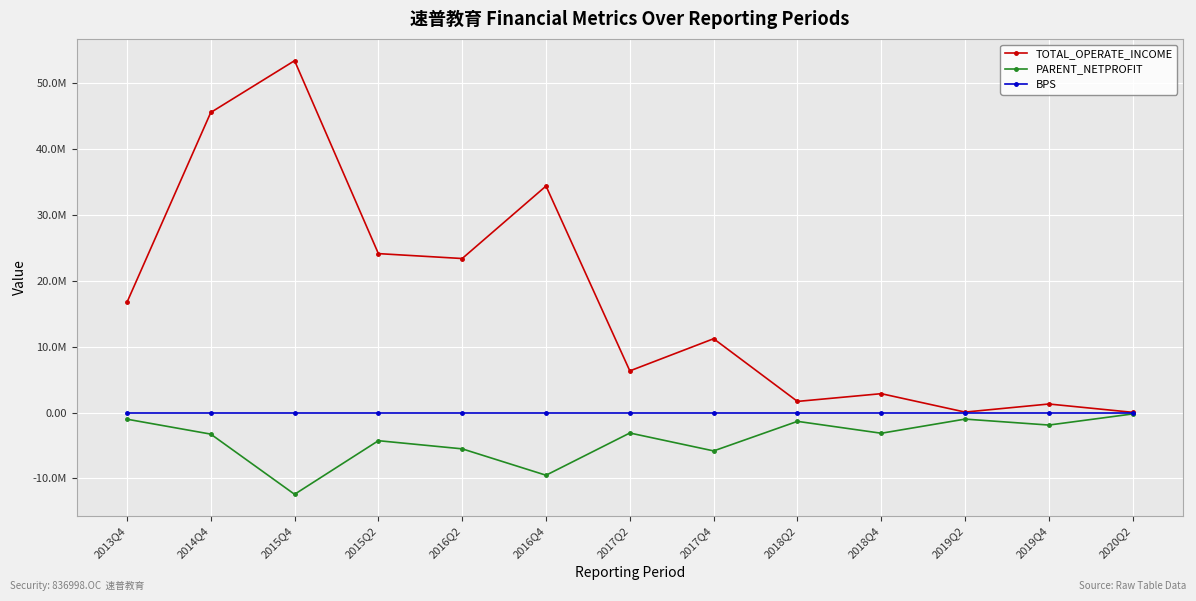

Is this an area chart (filled region under the line)?

No